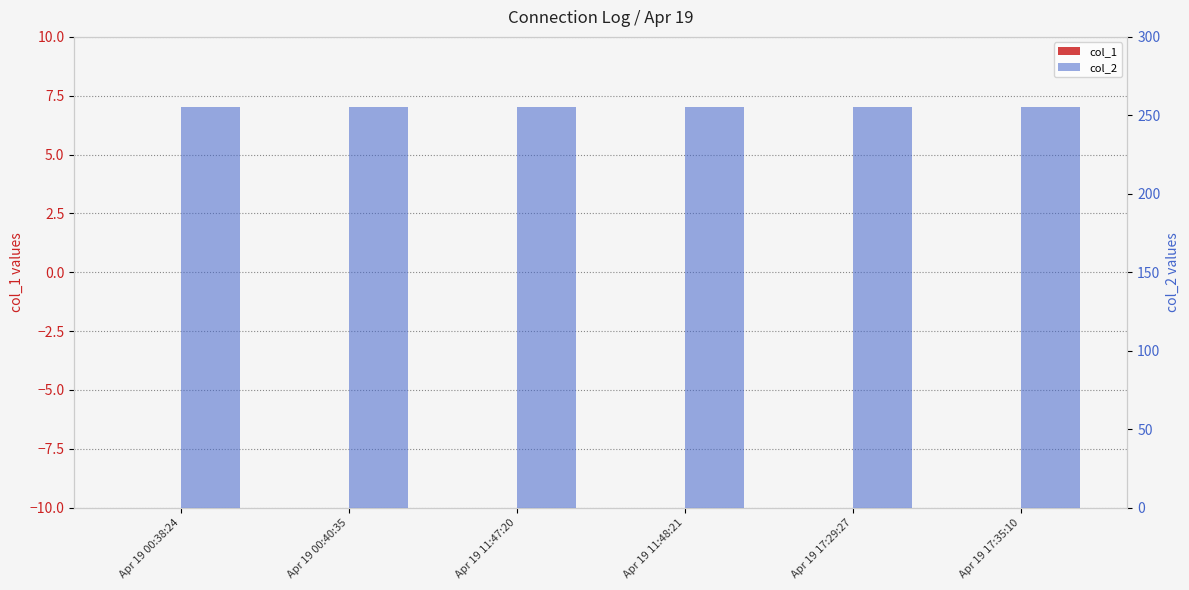

What position from the right is Apr 19 11:48:21?

3